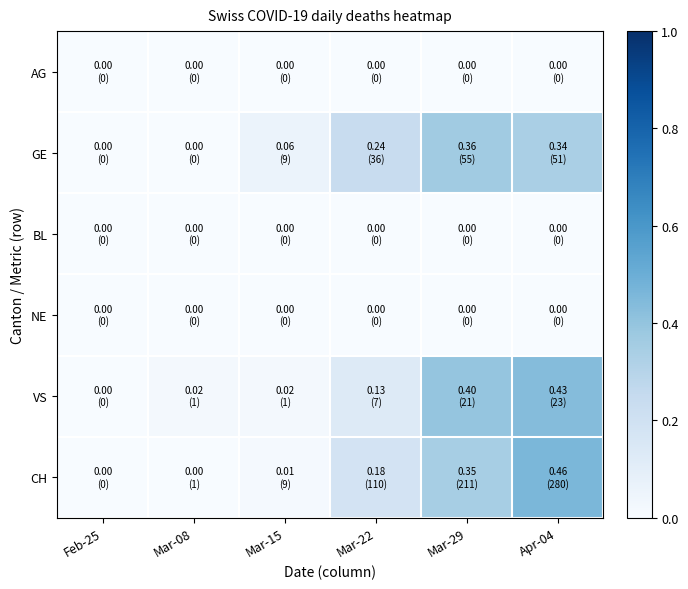

Rank the series by their maximum value, from highest to lowest.

CH, VS, GE, AG, BL, NE